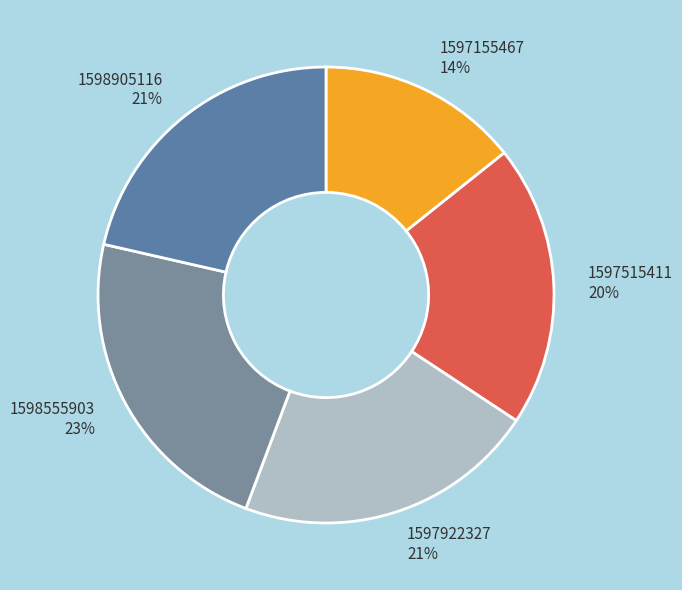

Is it true that 1598905116 is 21% of the pie?

True